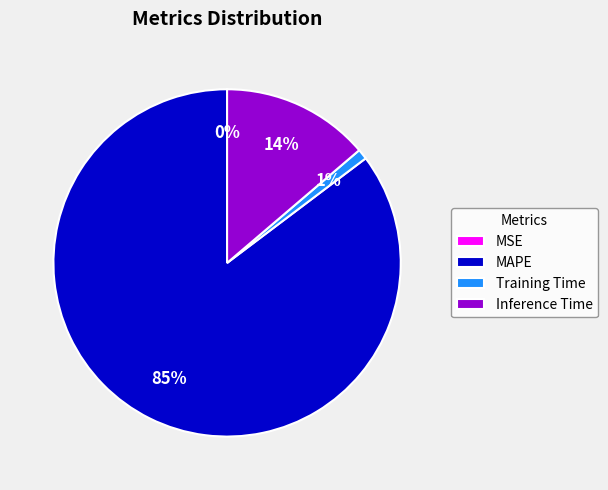

Which category has the biggest portion of the pie?

MAPE